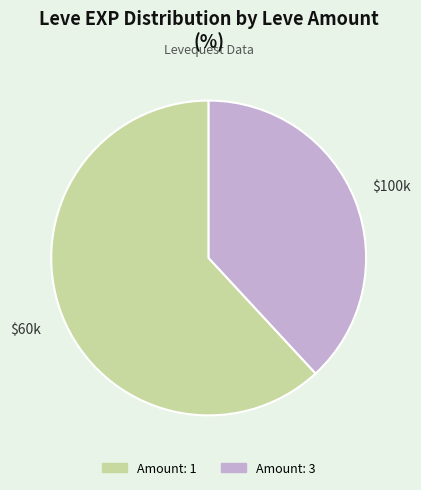

Is there a majority slice in this chart?

Yes